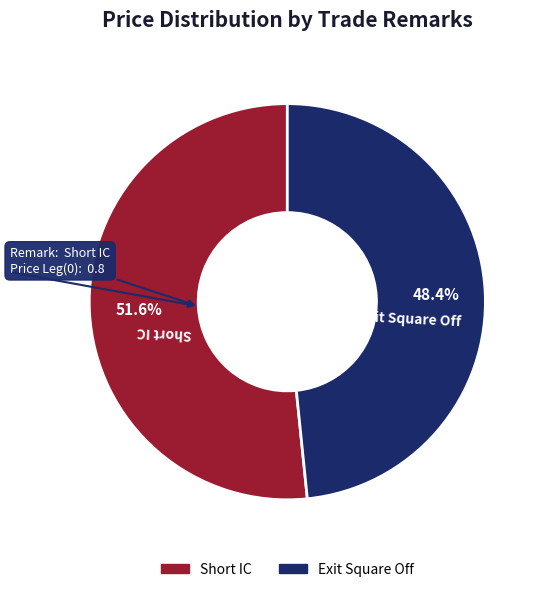

How many segments does this pie chart have?

2